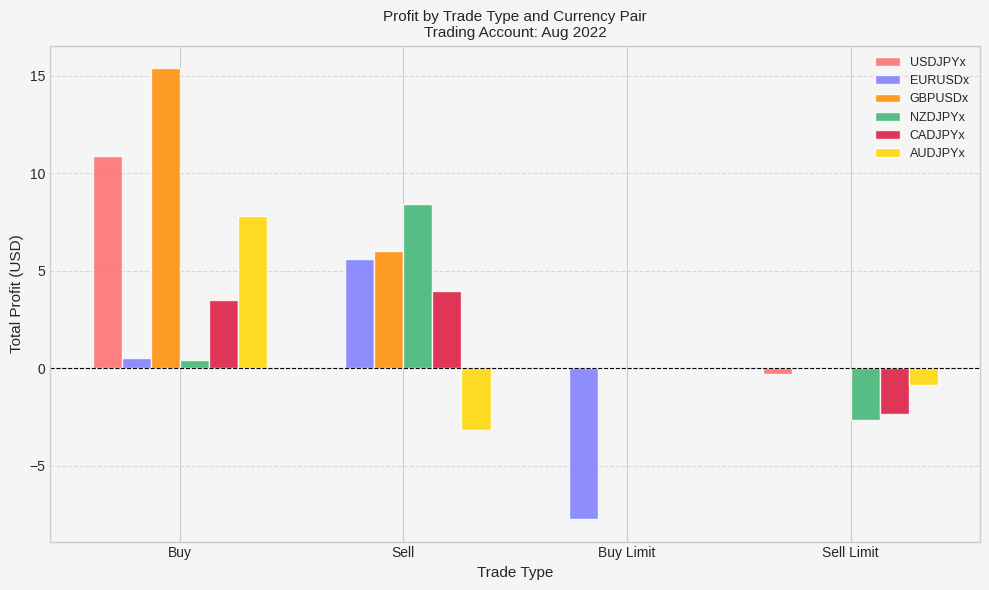

What is the sum of all USDJPYx values?

10.6